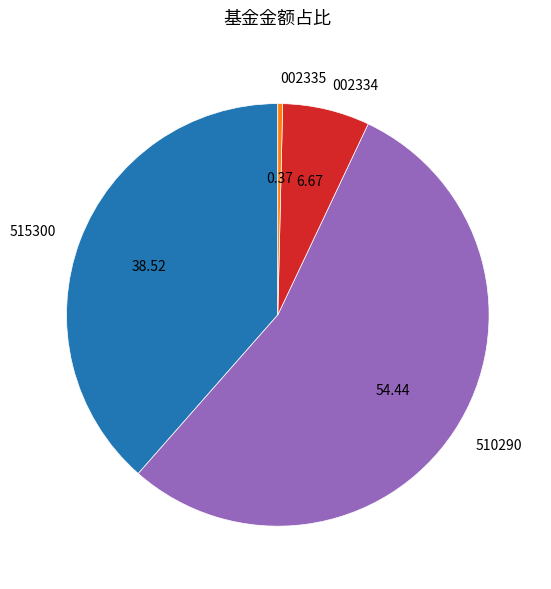

Which category has the smallest portion of the pie?

002335